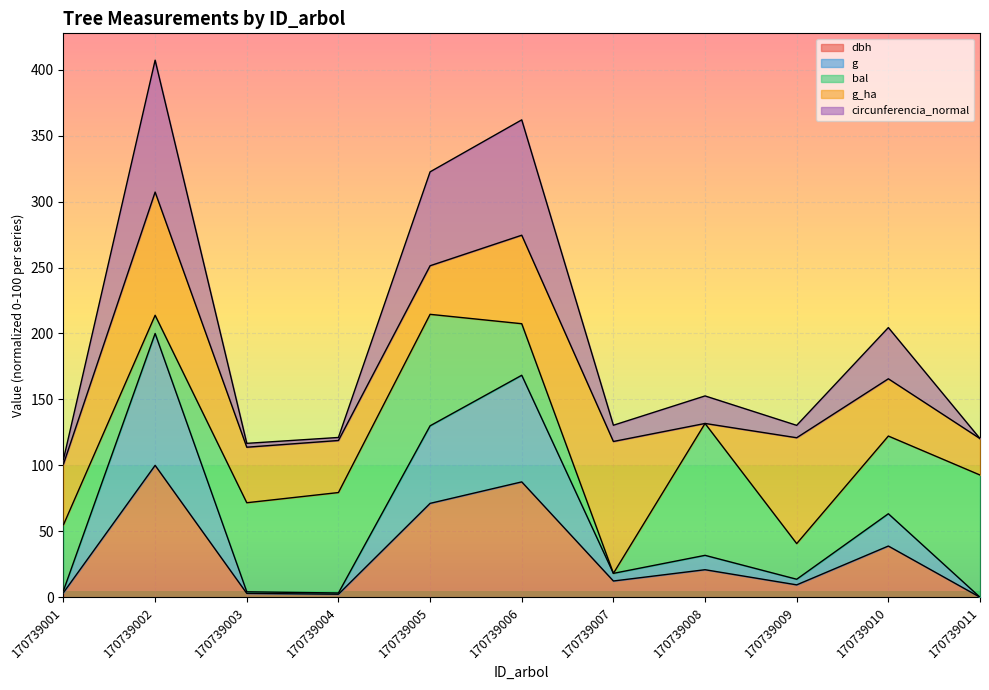

The dbh series shows 2.3 at 170739004. True or false?

True